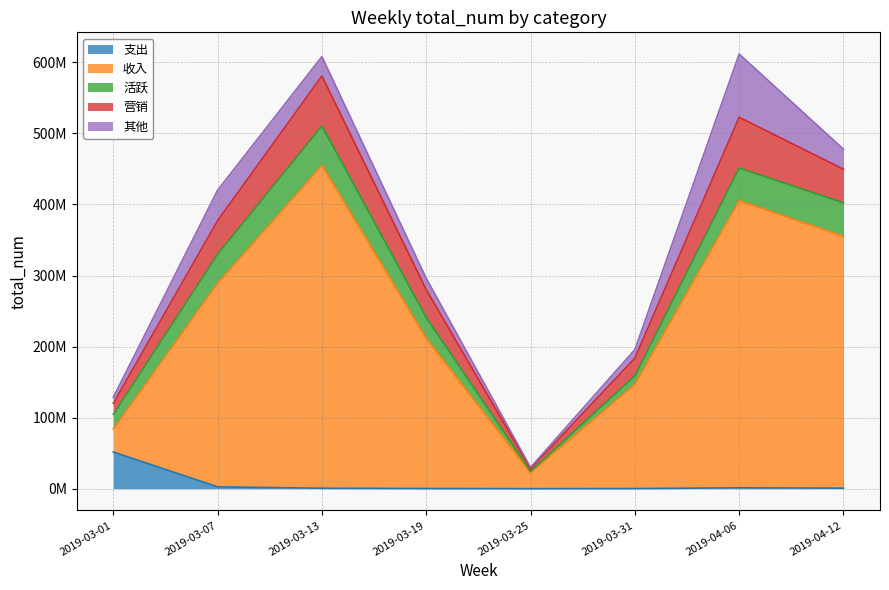

How many interior local peaks does the 收入 series have?

2